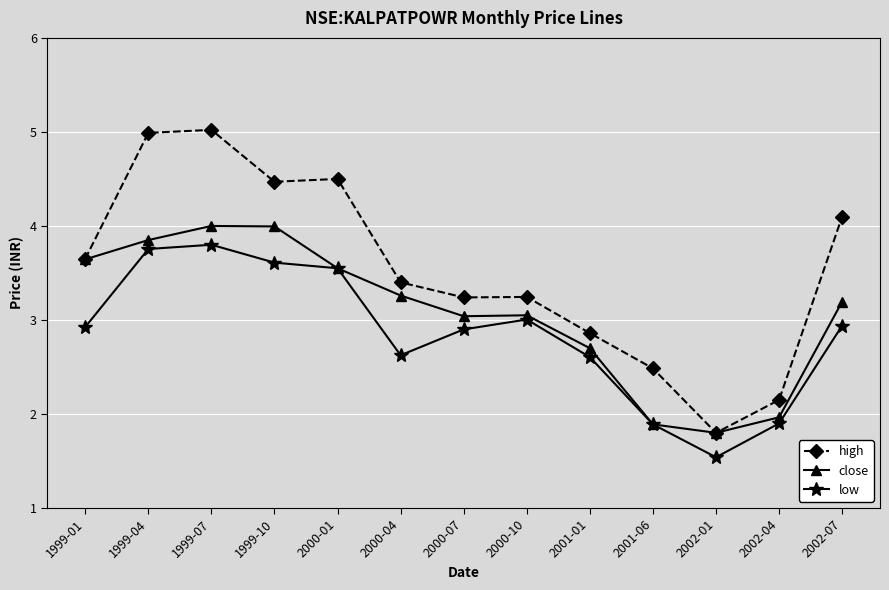

What is the difference between the close values at 2000-10 and 2000-04?

0.2